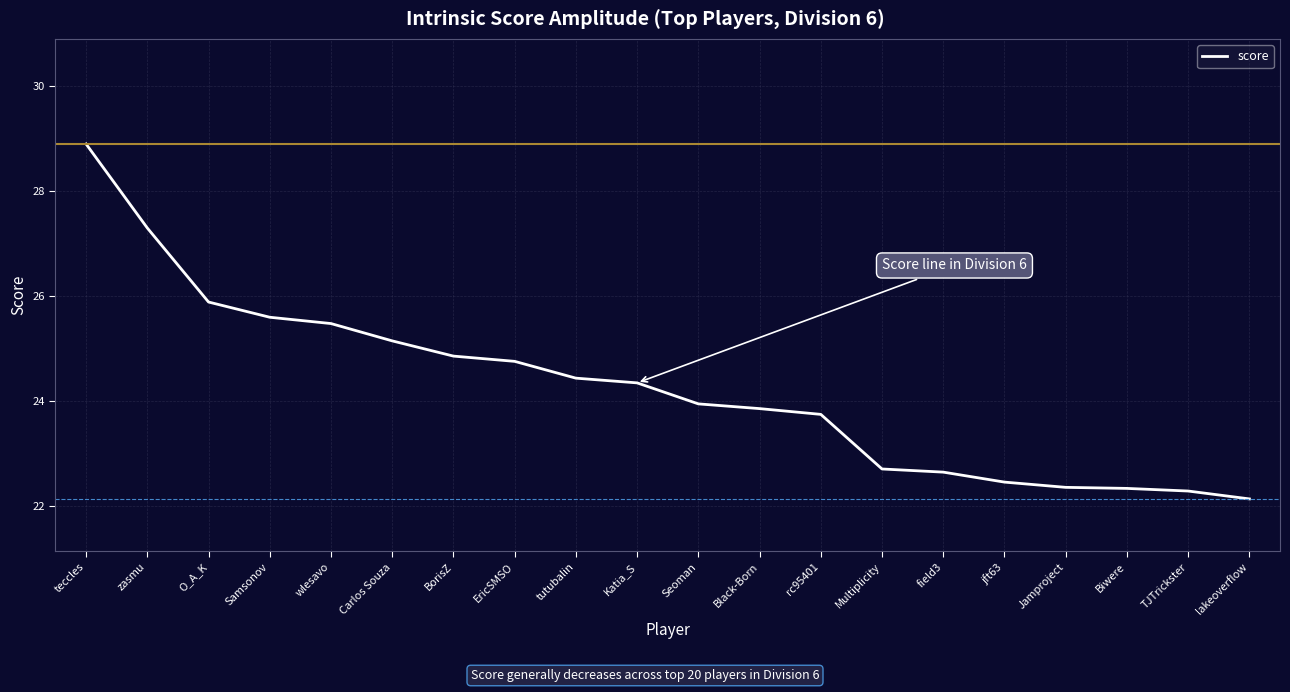

Approximately how many times larger is the value at teccles compared to Seoman?

1.2